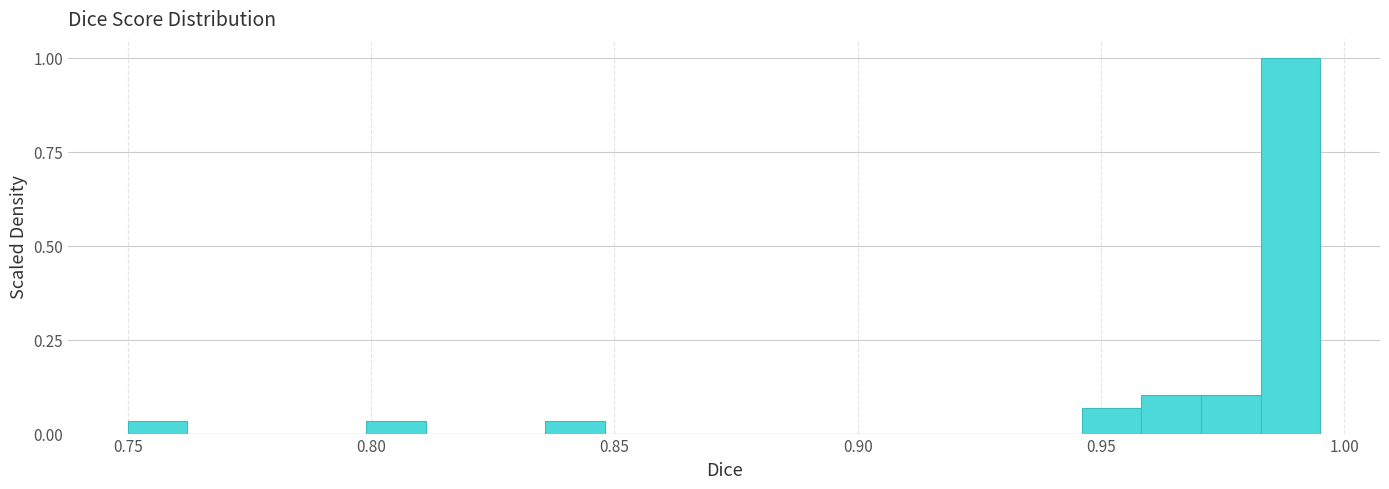

Around what value on the x-axis is the tallest bar? Give the approximate position of its centre, as read against the axis.

0.990